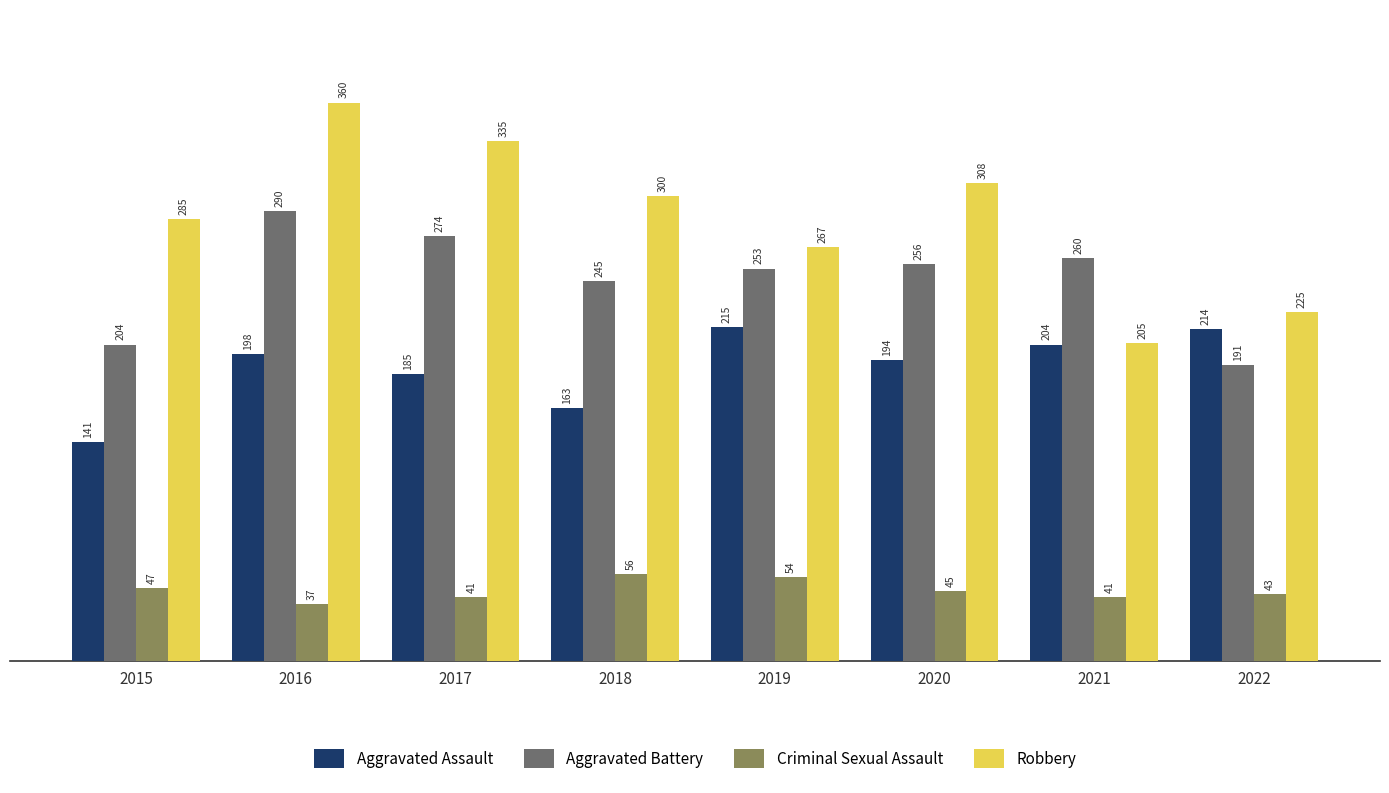

List the series in order of their overall mean, highest first.

Robbery, Aggravated Battery, Aggravated Assault, Criminal Sexual Assault